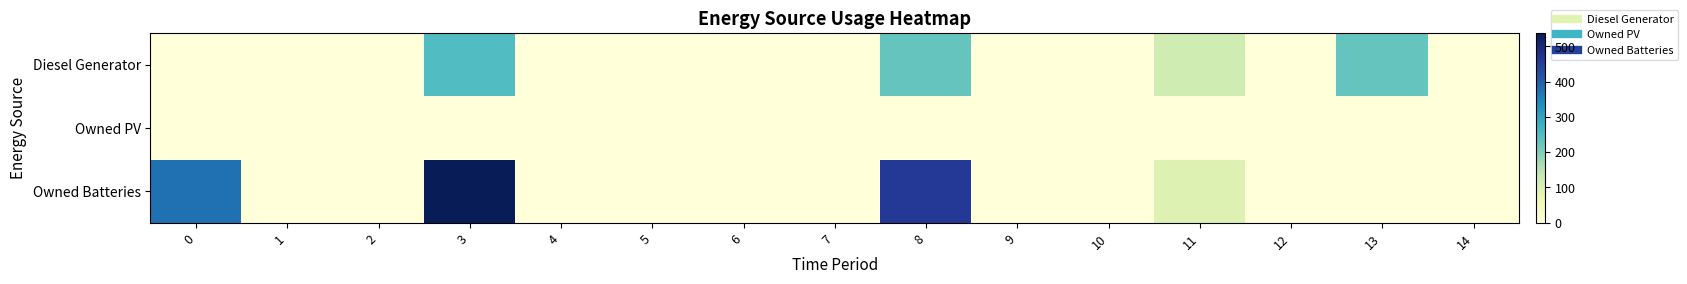

Which series has the largest range (max minus min)?

Owned Batteries